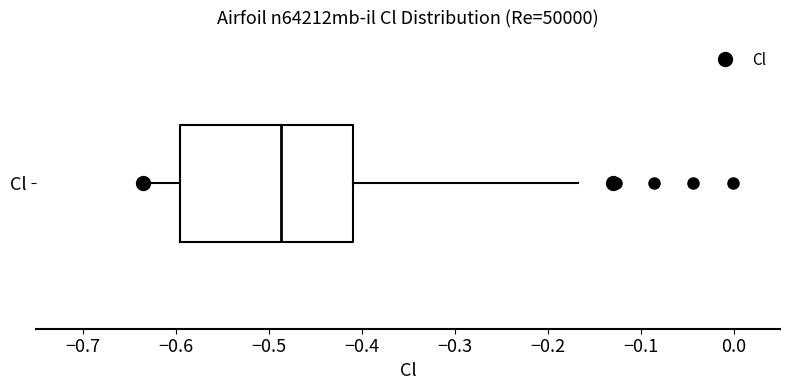

Read this box plot against the x-axis: the position of the median line, the range covered by the box, and the ends of both whiskers. The values are not printed on the chart, so give them approximately, as read against the axis.

median -0.49, box -0.60 to -0.41, whiskers -0.64 to -0.17